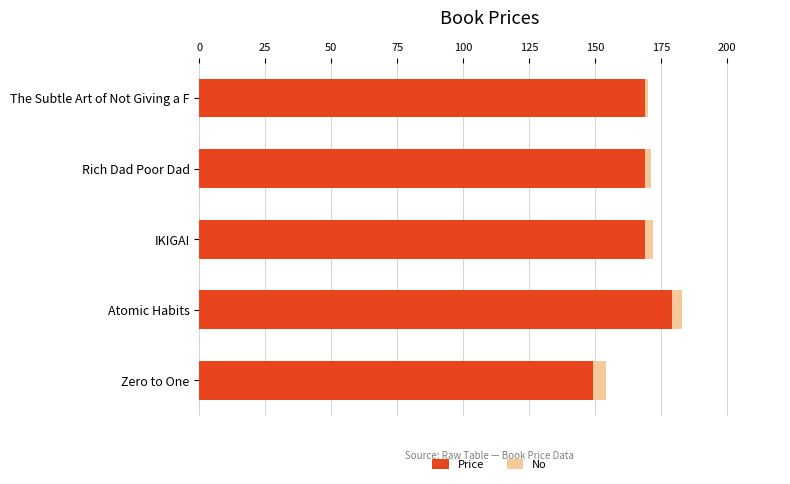

The Price series shows 169 at IKIGAI. True or false?

True